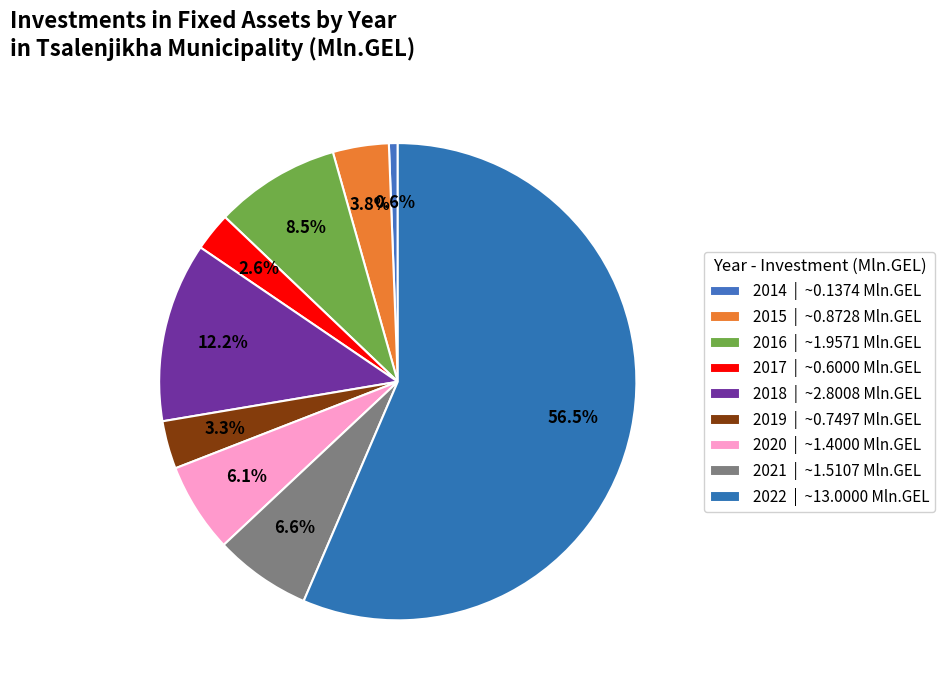

How many slices are in this pie chart?

9